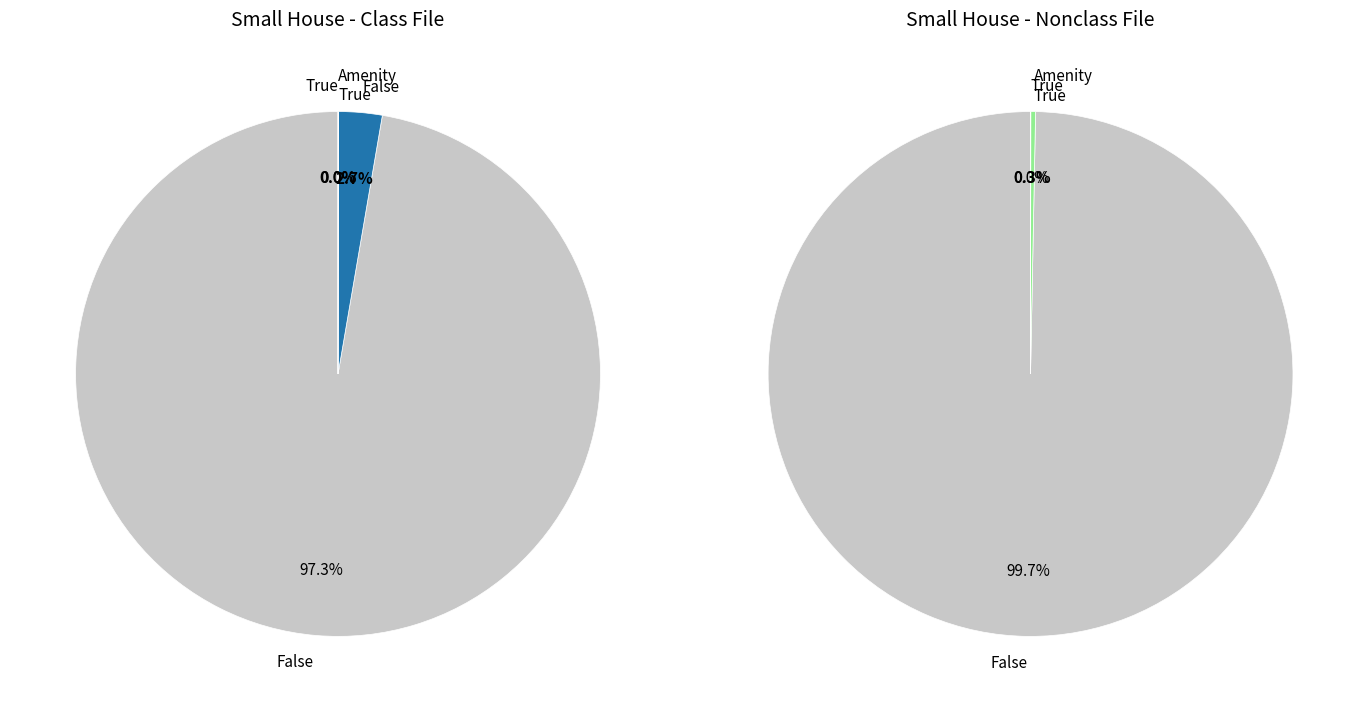

How many segments does this pie chart have?

16